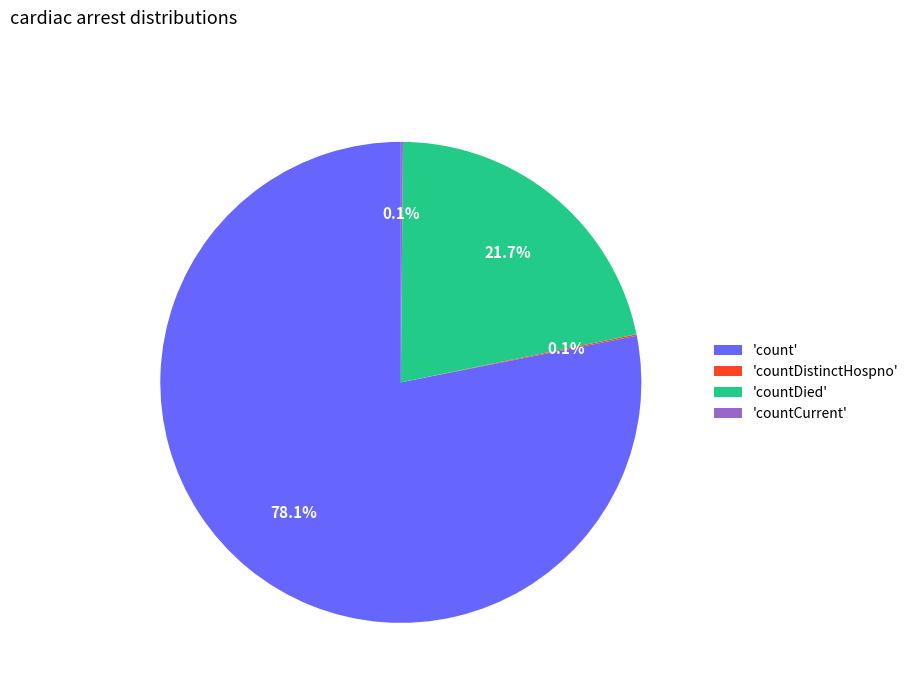

How much of the chart is everything except 'count'?

21.9%